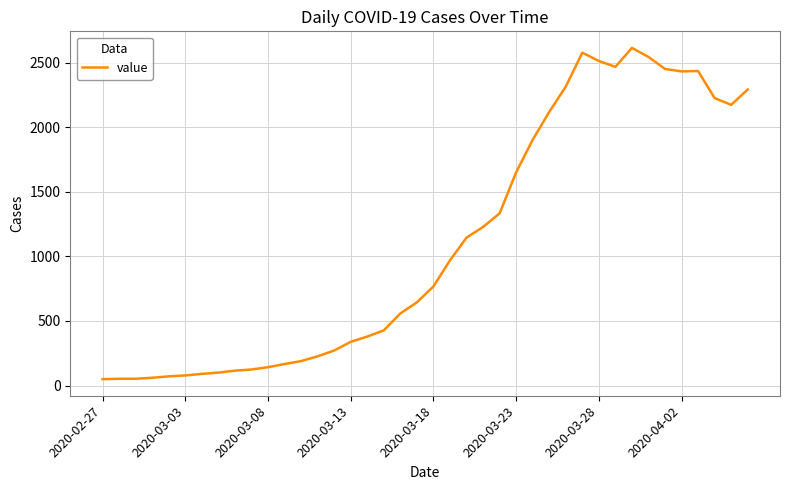

How many lines are shown in the chart?

1